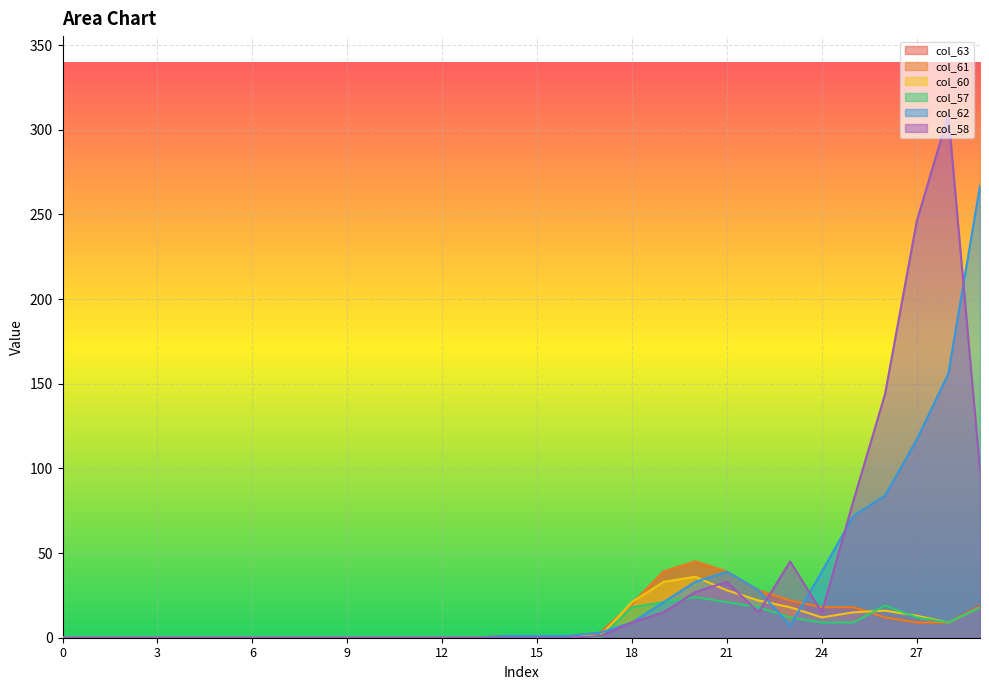

How many lines are shown in the chart?

6